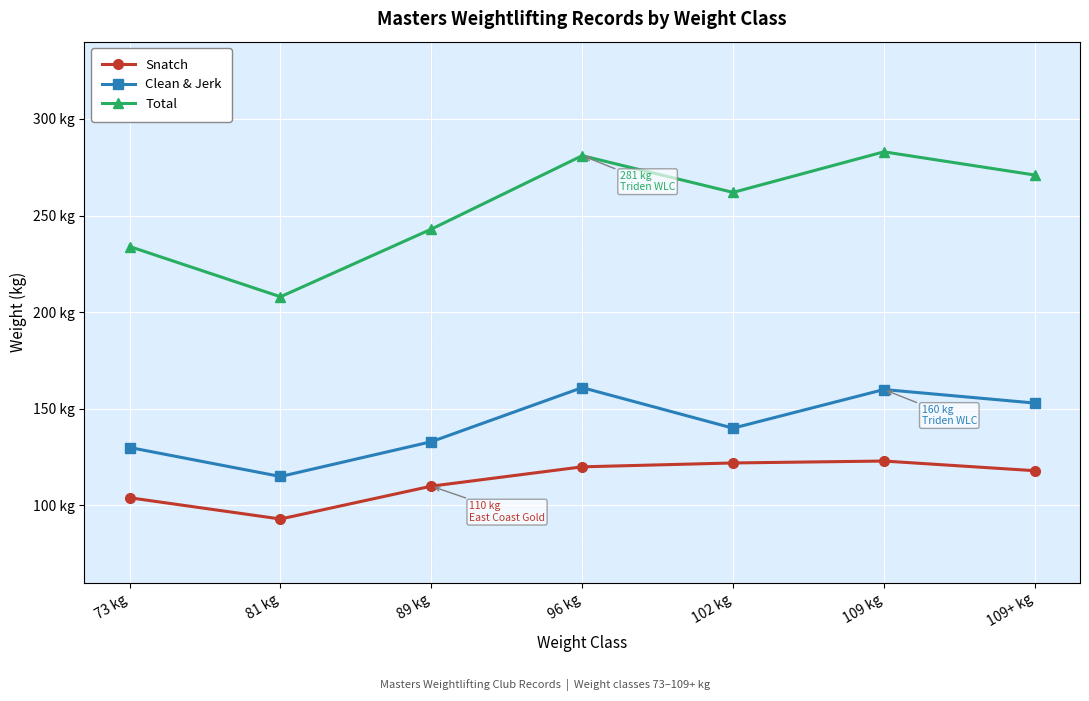

Between 81 kg and 73 kg, which is larger?

73 kg